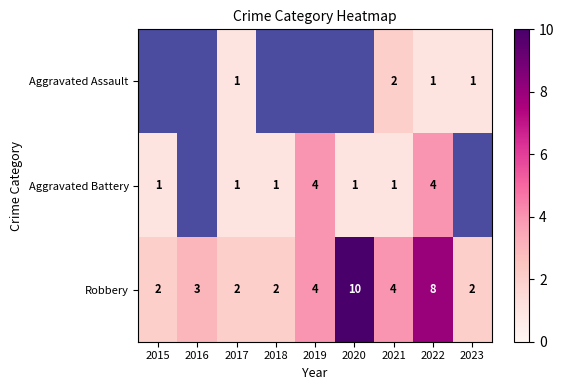

Count the Robbery values in the range 2 to 4.

7